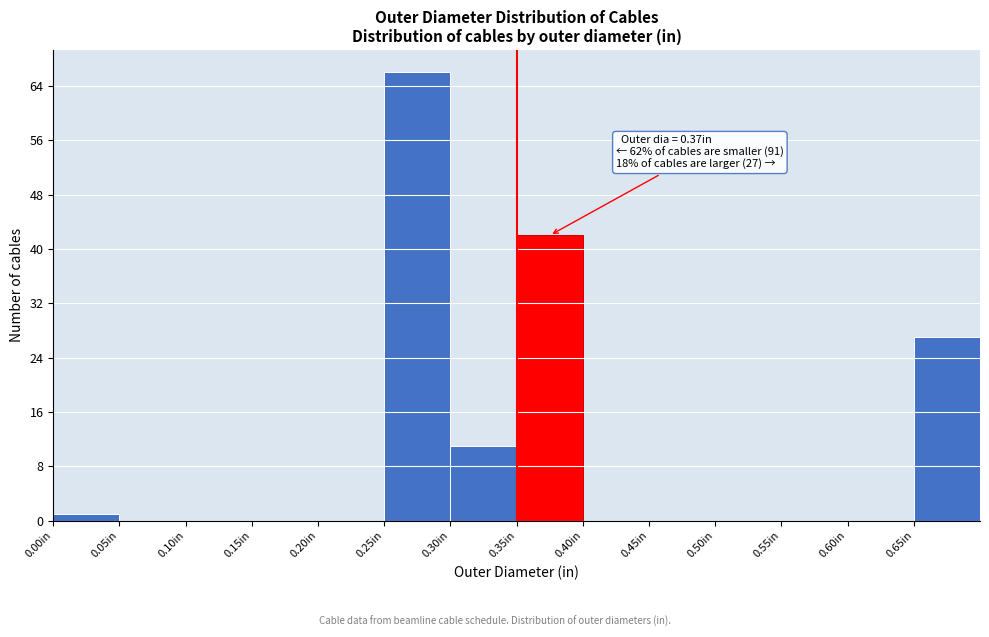

Over which range of the x-axis is the bar tallest?

0.25 to 0.30